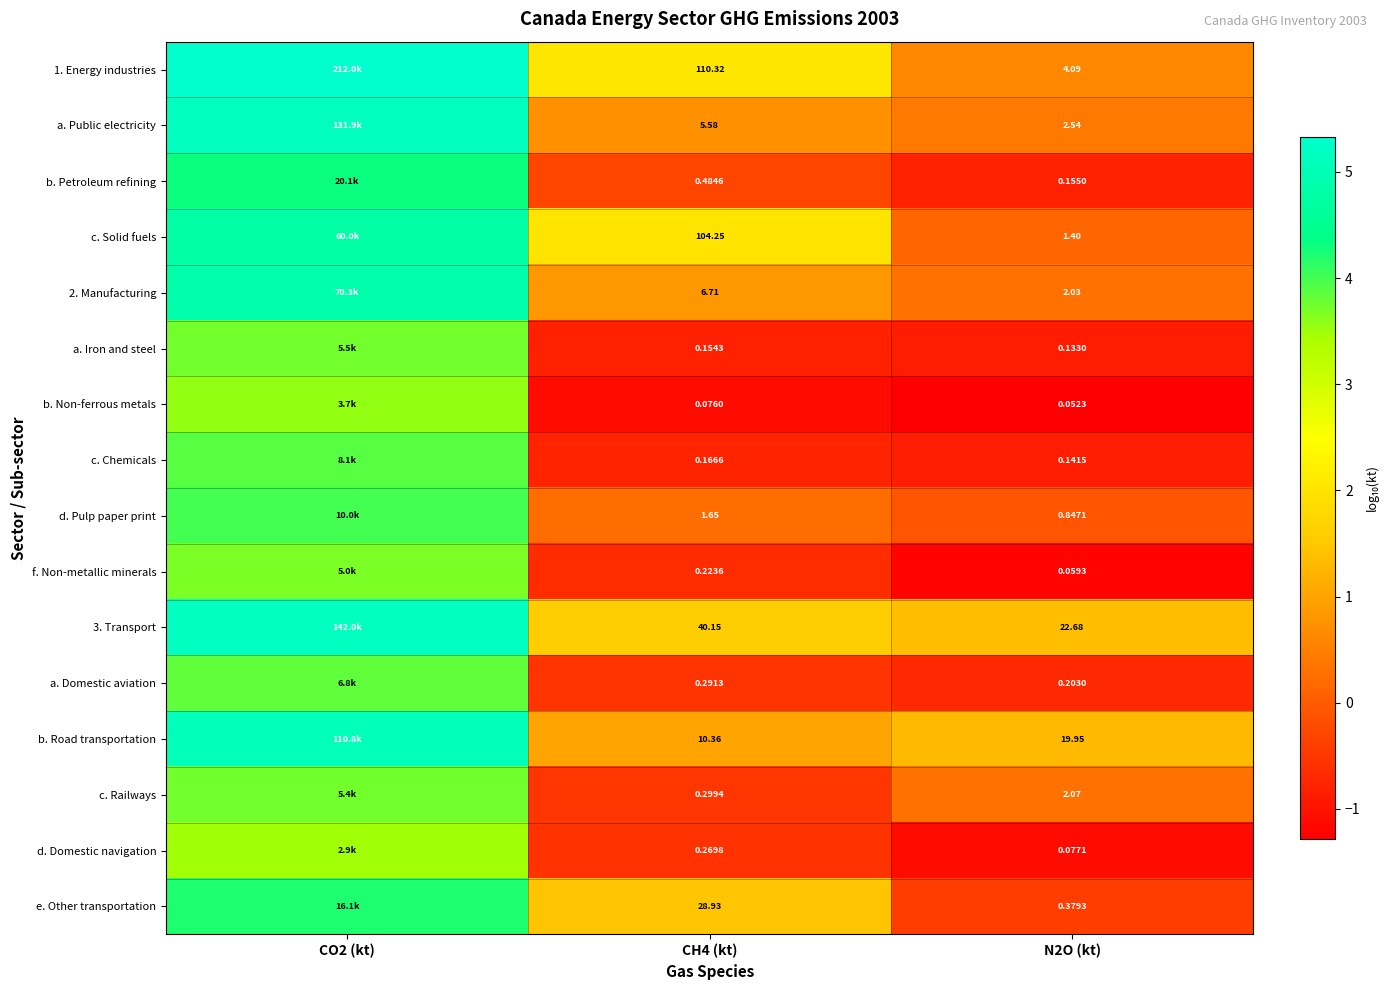

List the labels in order of f. Non-metallic minerals value, largest first.

CO2 (kt), CH4 (kt), N2O (kt)